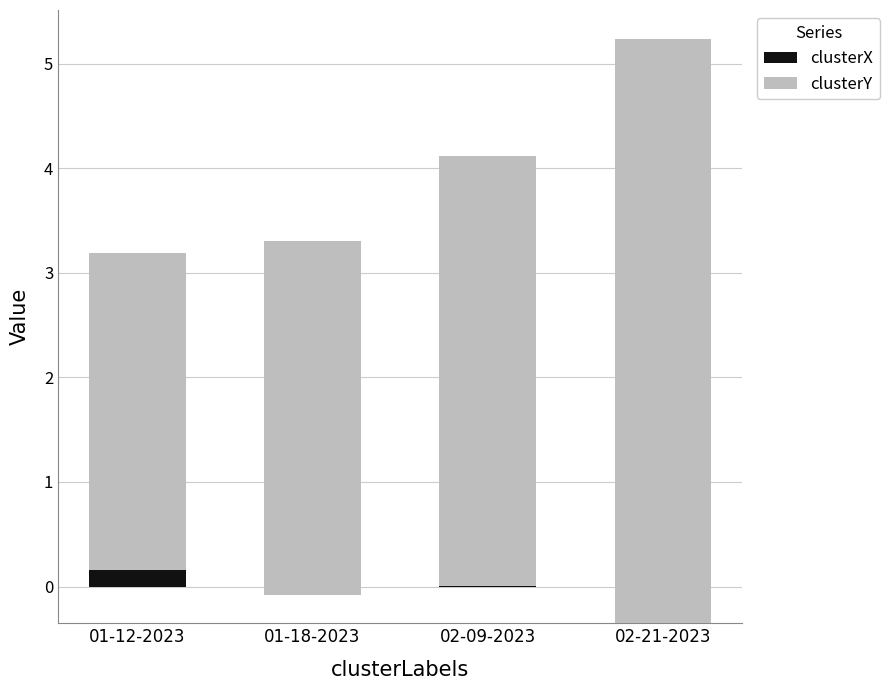

What is the label of the 3rd bar from the left?

02-09-2023